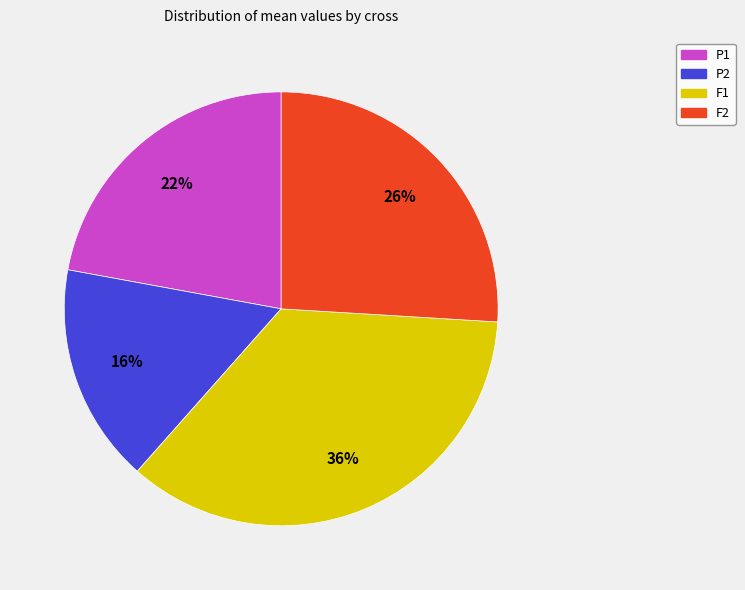

To the nearest percent, what percentage of the pie is F2?

26%